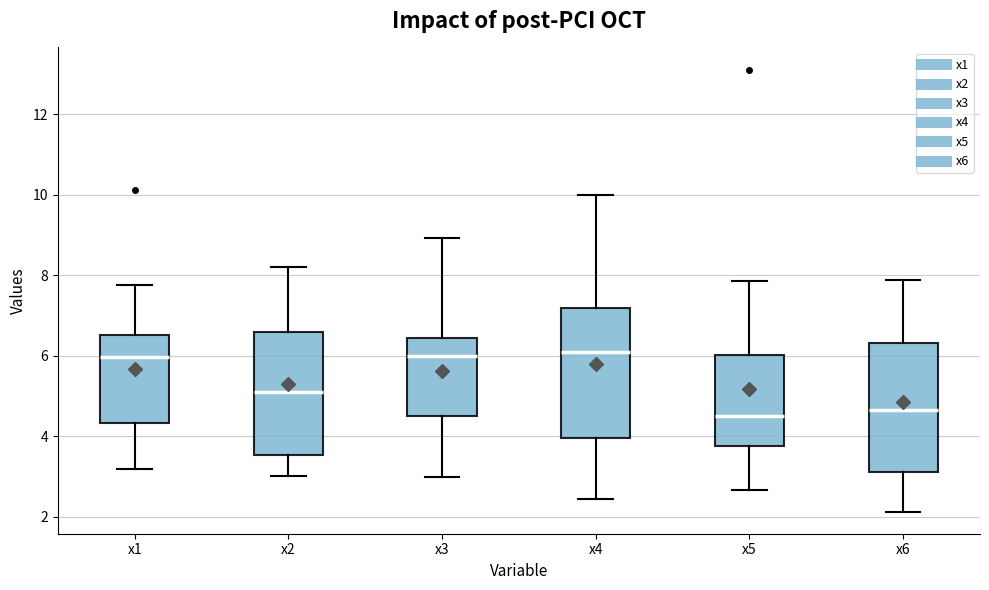

Reading left to right, read every box against the y-axis: the position of its median line, the range the box covers, and the ends of its whiskers. The values are not printed on the chart, so give them approximately, as read against the axis.

x1: median 6.0, box 4.4 to 6.6, whiskers 3.2 to 7.8
x2: median 5.0, box 3.6 to 6.6, whiskers 3.0 to 8.2
x3: median 6.0, box 4.4 to 6.4, whiskers 3.0 to 9.0
x4: median 6.2, box 4.0 to 7.2, whiskers 2.4 to 10.0
x5: median 4.6, box 3.8 to 6.0, whiskers 2.6 to 7.8
x6: median 4.6, box 3.2 to 6.4, whiskers 2.2 to 7.8